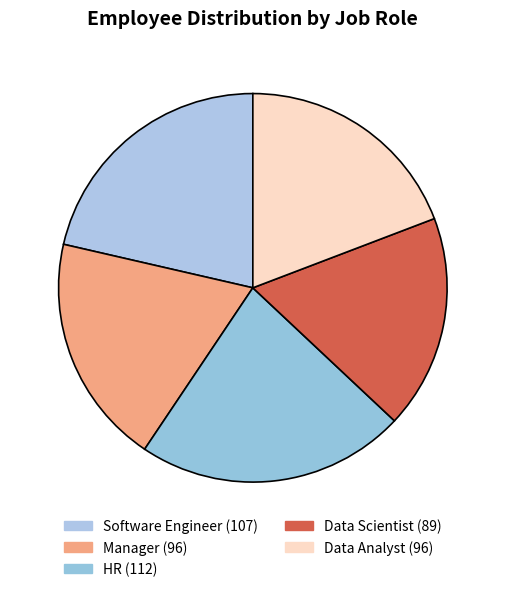

Is there a majority slice in this chart?

No